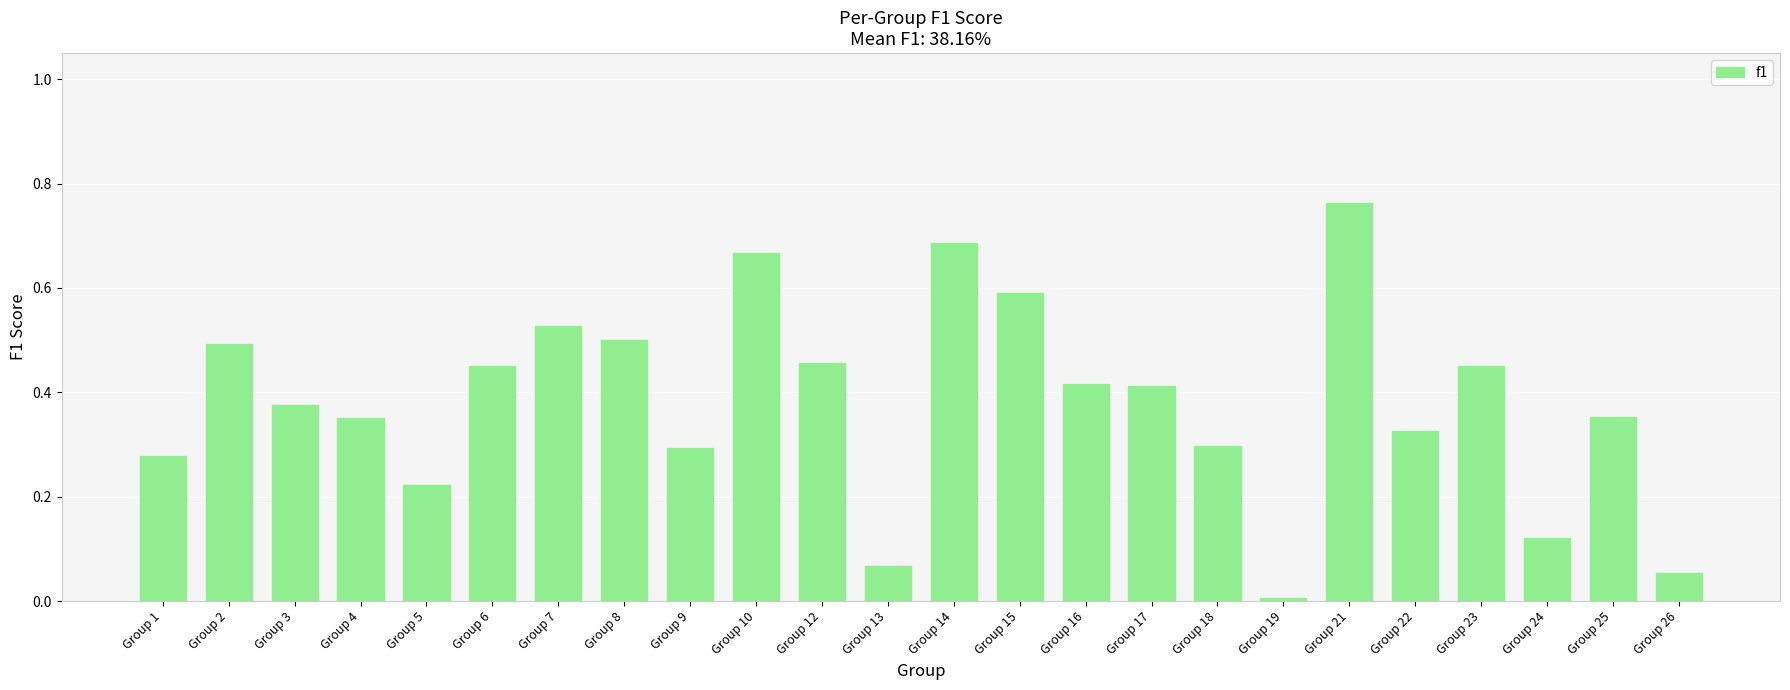

Which label corresponds to the largest value in the chart?

Group 21